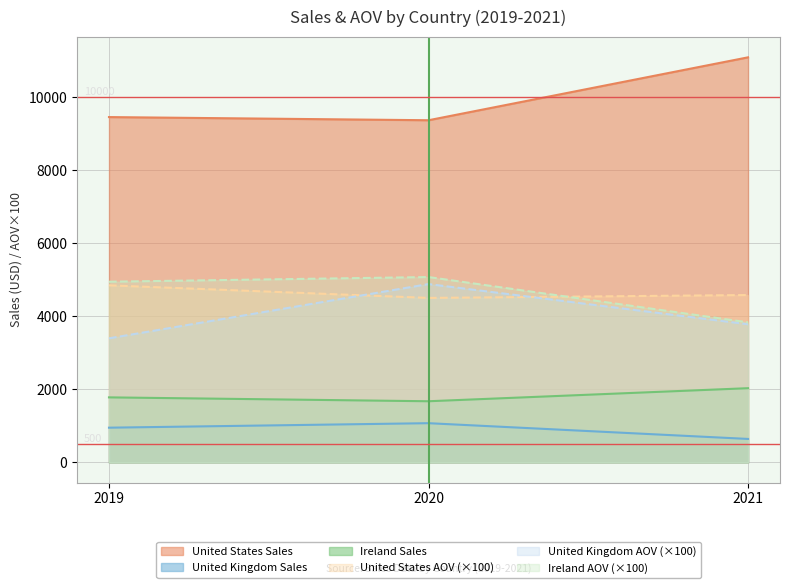

Where is Ireland Sales nearest to the value 1853?

2019